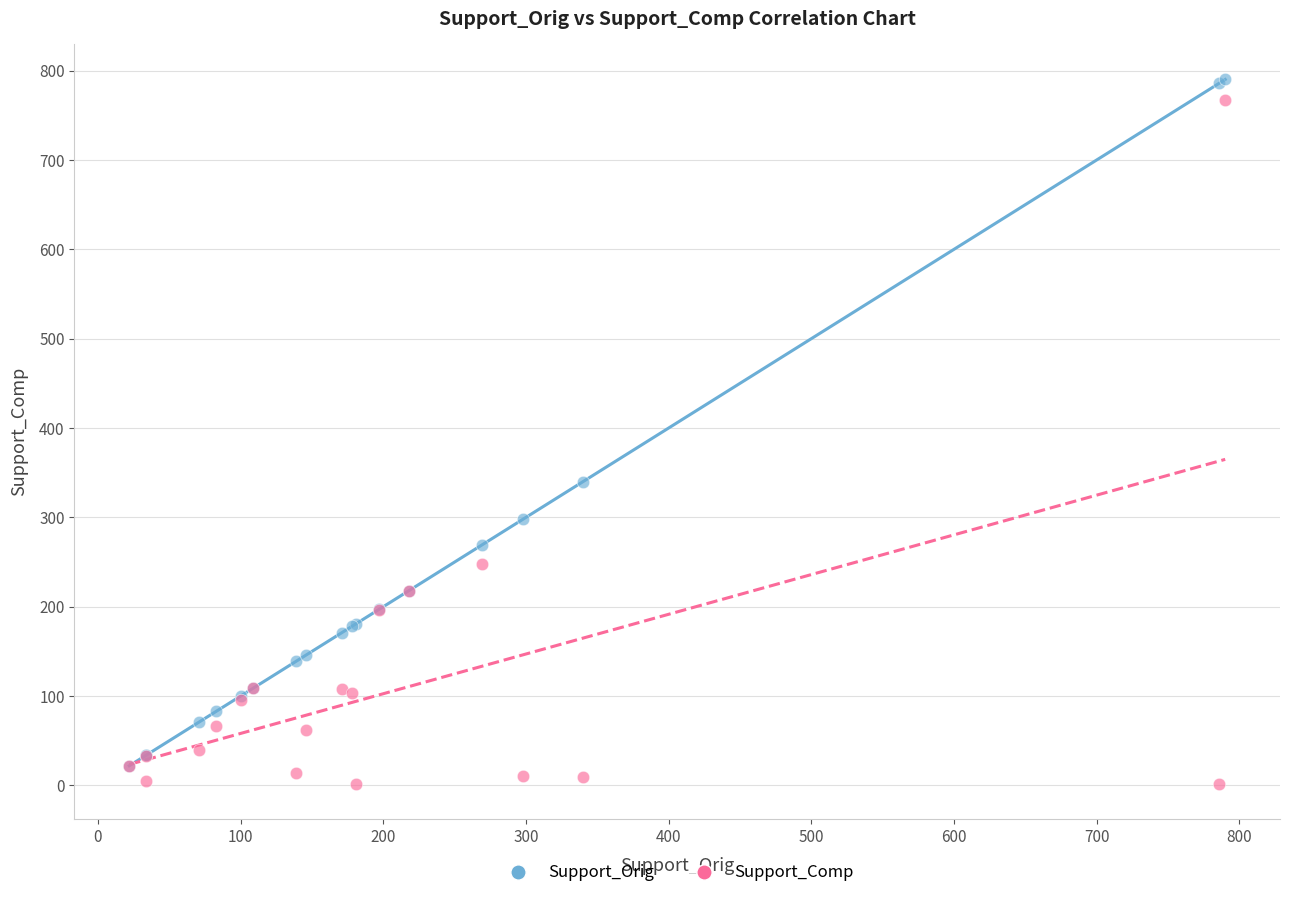

In the Support_Comp series, what Y value is closest to 384?

248